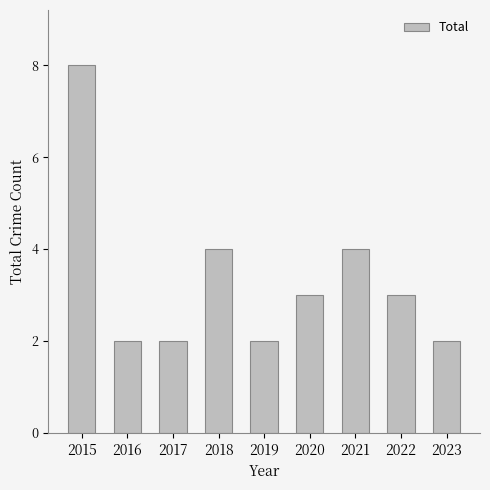

What is the value of the 1st bar from the left?

8